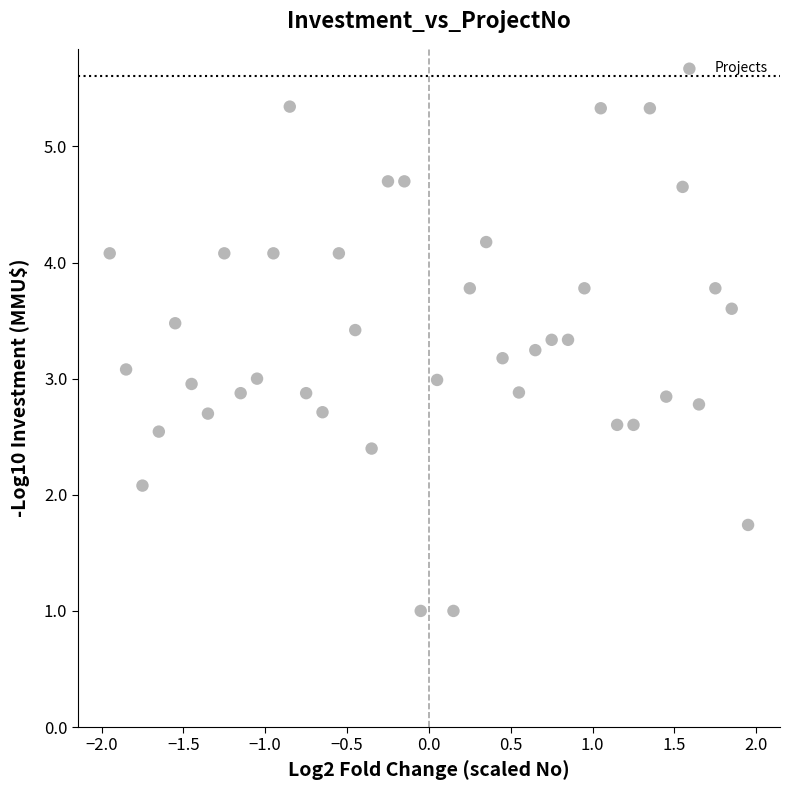

What is the range of X values (max minus min)?

3.9